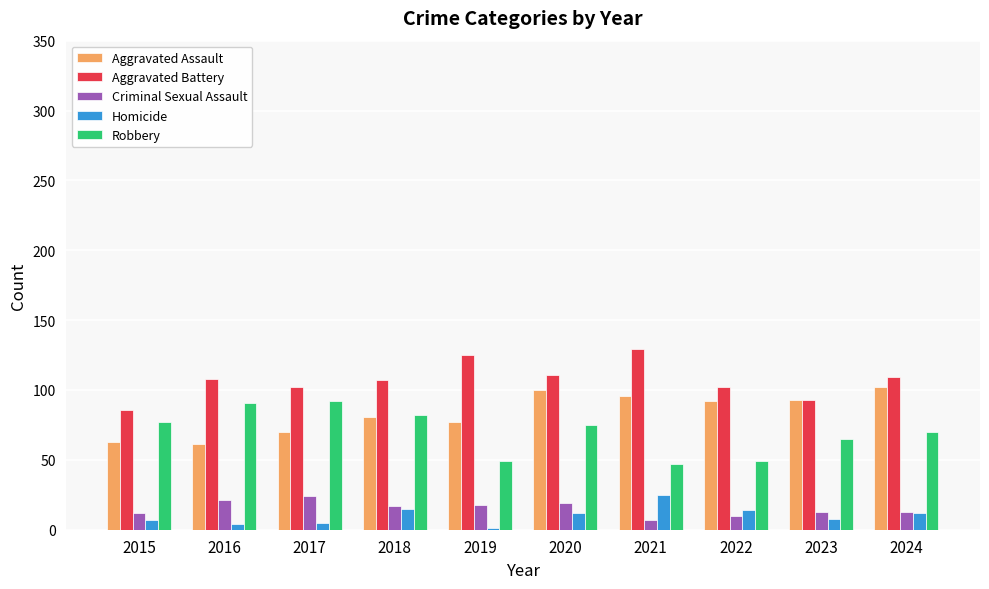

Read the Robbery value at 2022.

49